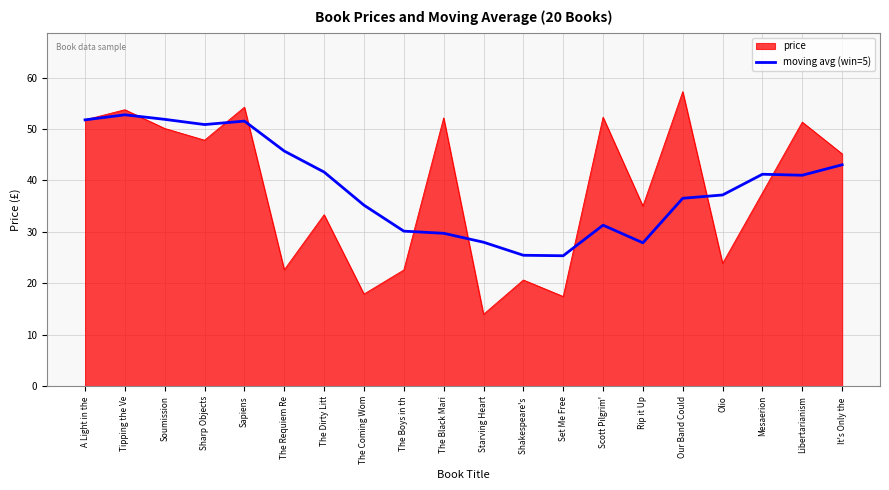

What value does the moving avg (win=5) series have at Mesaerion?

41.2